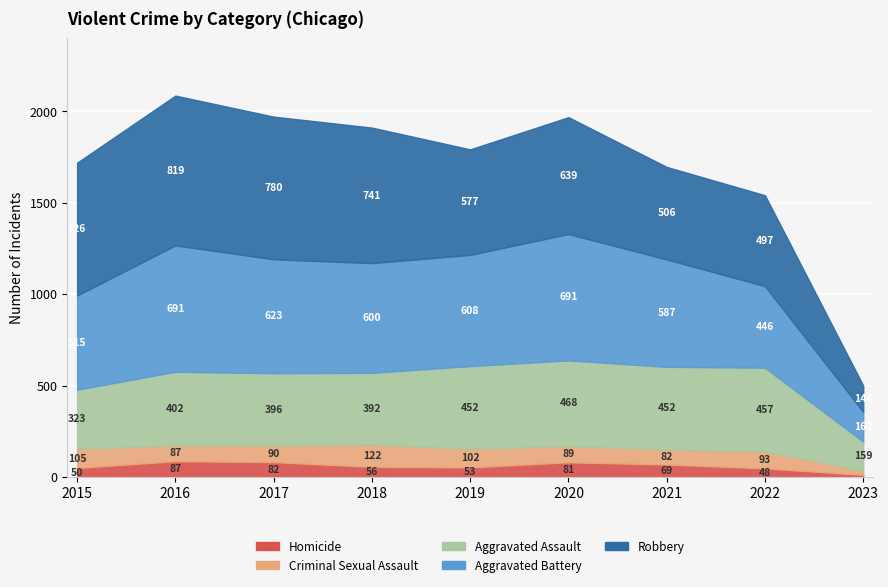

Count the number of categories in the chart.

9